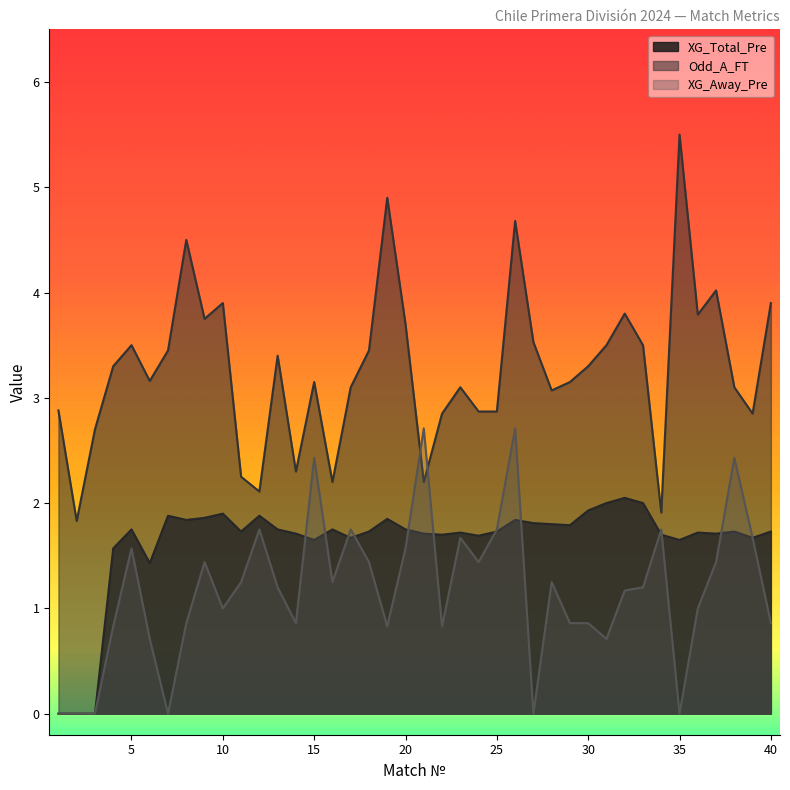

What is the value of the Odd_A_FT point at the 17th from the left?

3.1